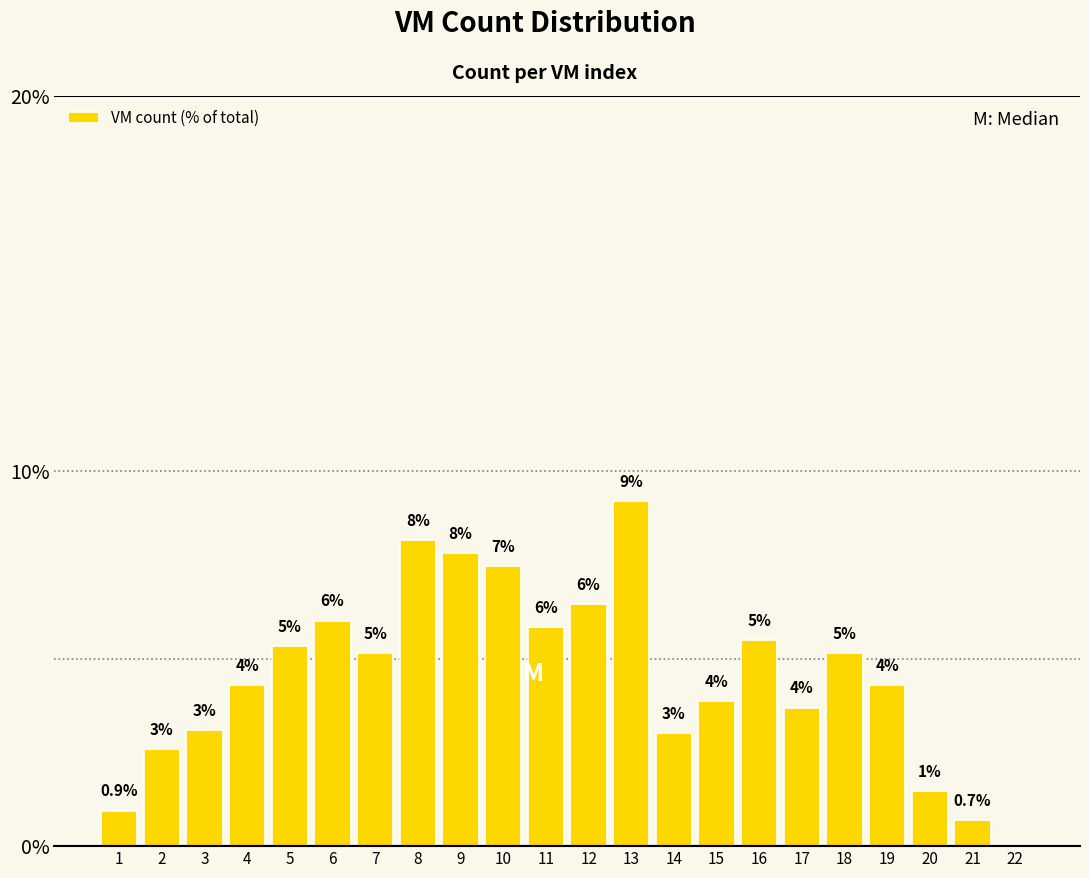

Are the bars horizontal?

No